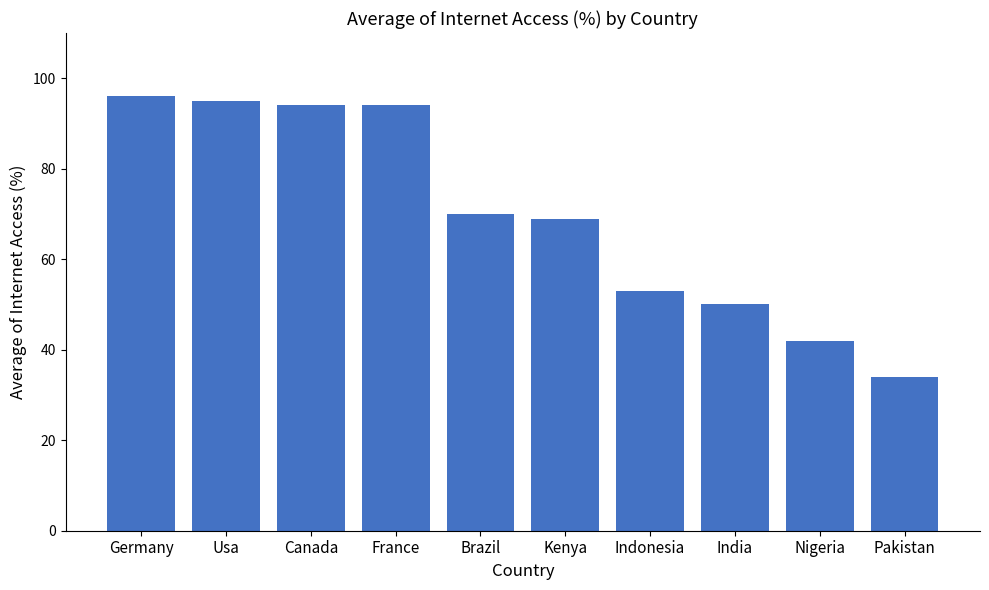

What is the label of the 9th bar from the right?

Usa